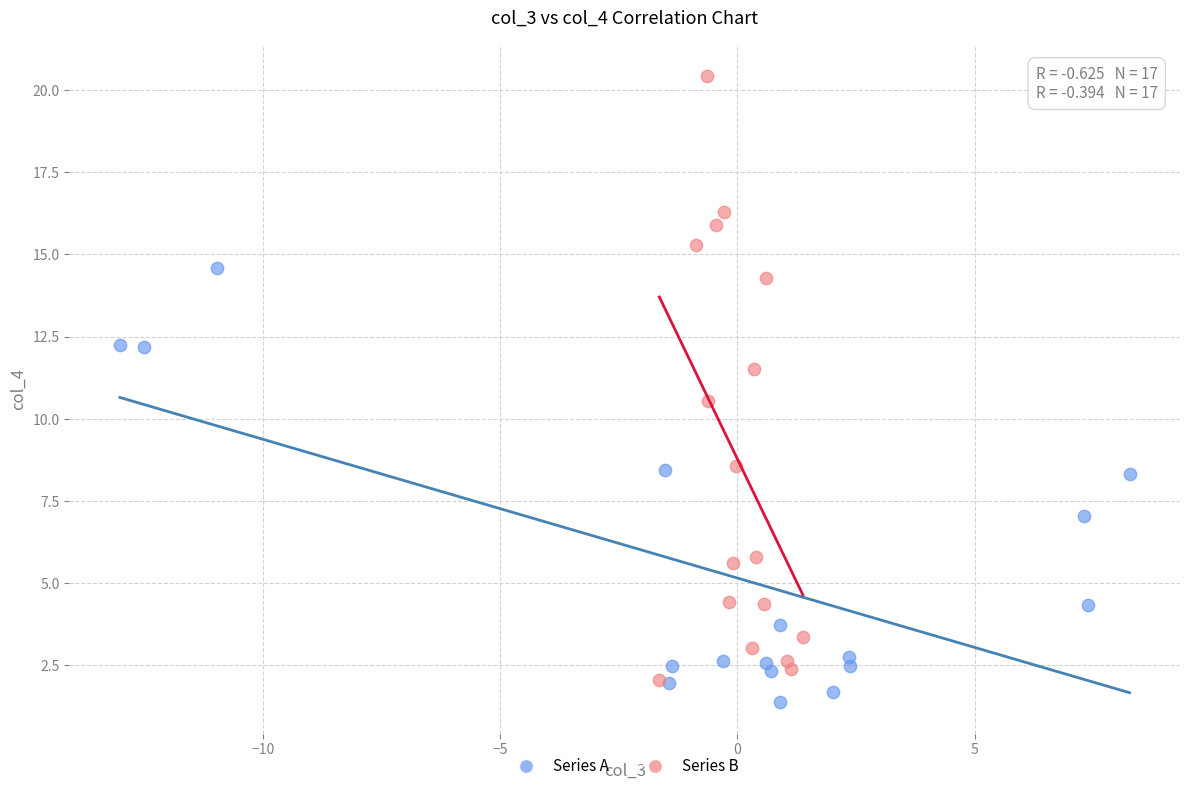

Which series has the widest spread of Y values?

Series B